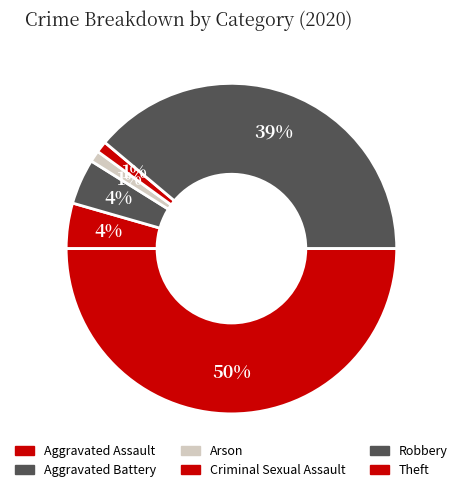

To the nearest percent, what percentage of the pie is Robbery?

39%